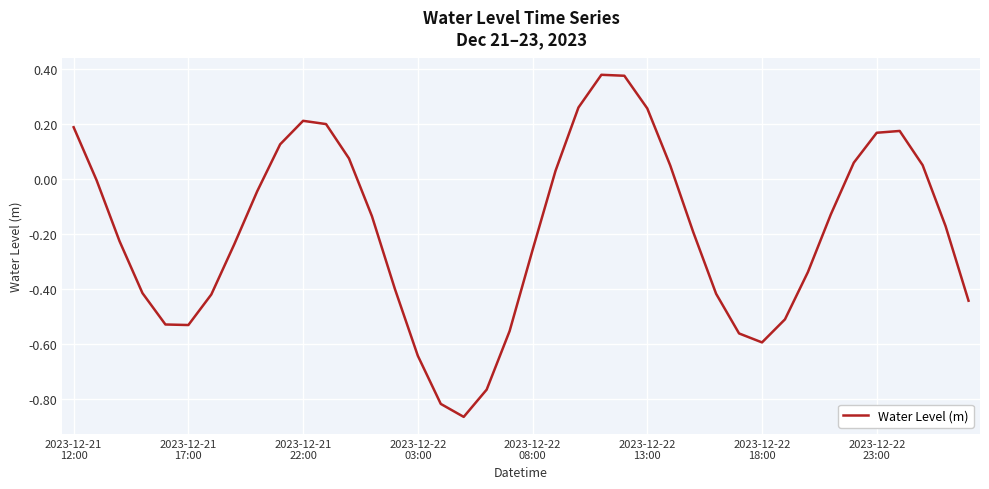

What is the sum of all values?

-7.6